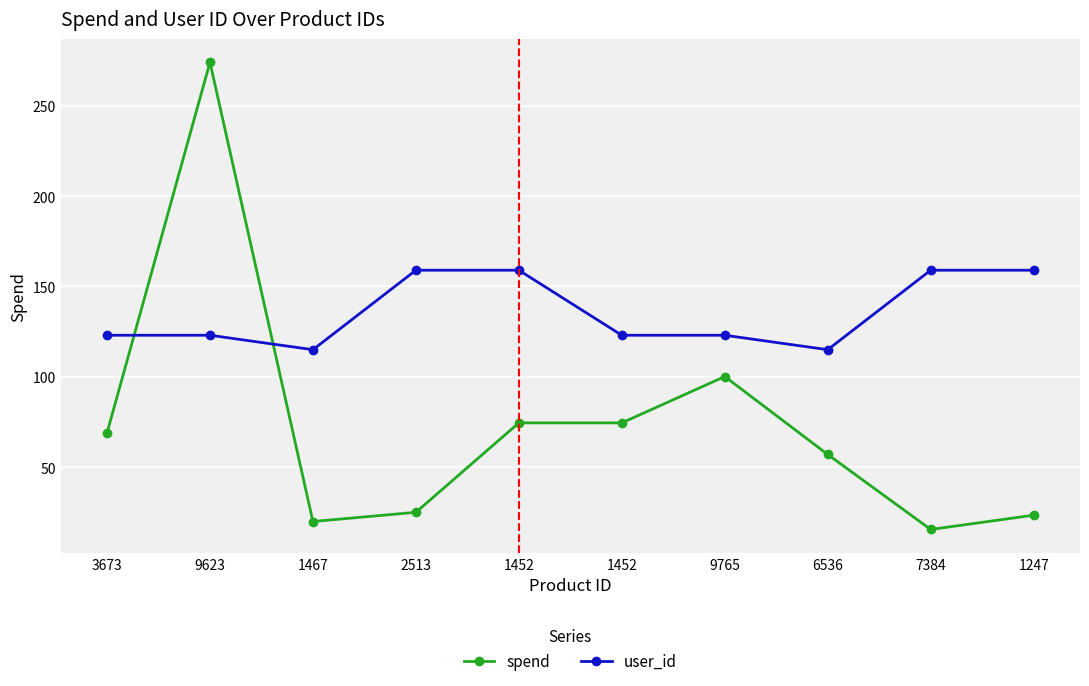

What is the maximum value for spend?

274.1